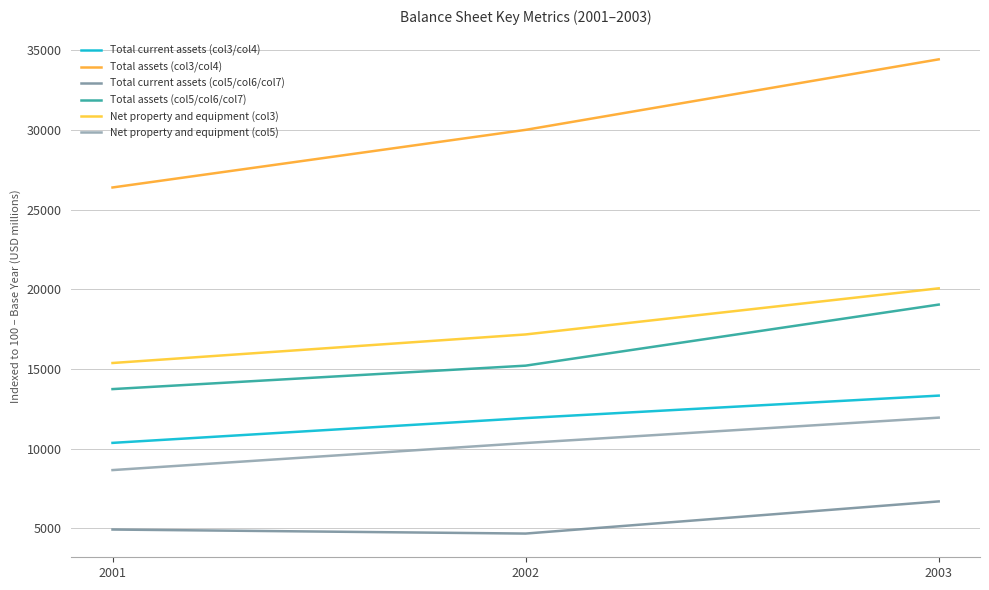

List the series in order of their peak value, highest first.

Total assets (col3/col4), Net property and equipment (col3), Total assets (col5/col6/col7), Total current assets (col3/col4), Net property and equipment (col5), Total current assets (col5/col6/col7)